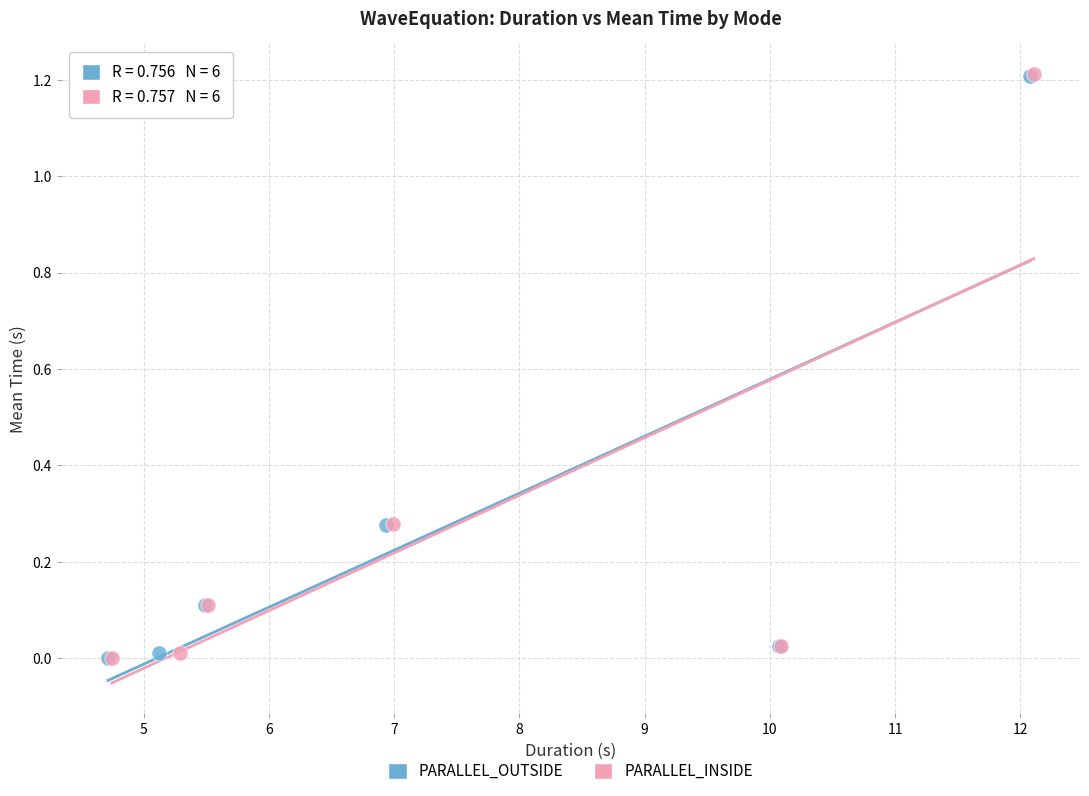

Which series has the widest spread of Y values?

PARALLEL_INSIDE